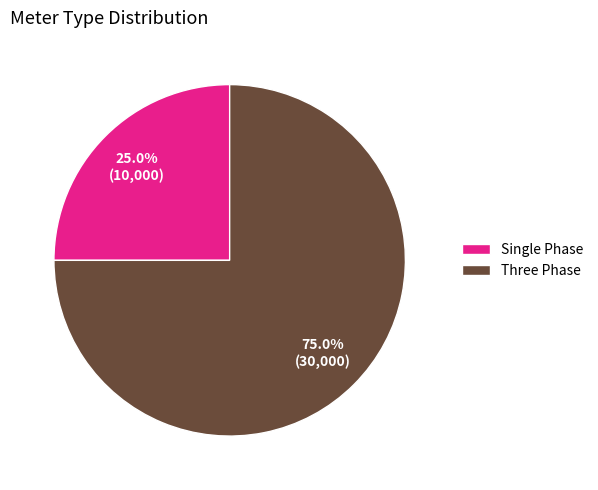

Which category has the smallest portion of the pie?

Single Phase